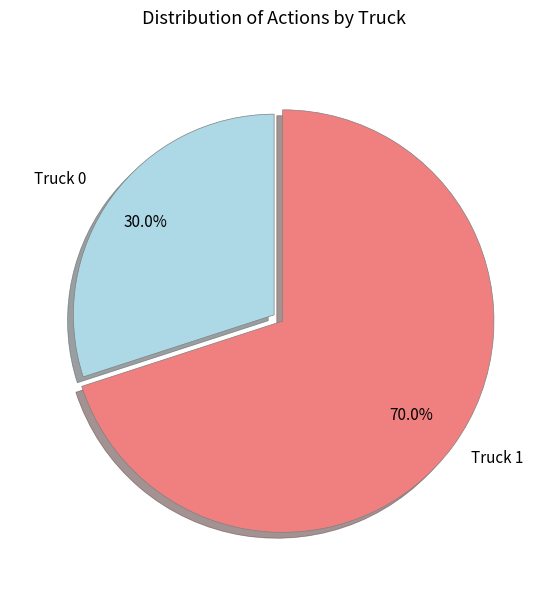

To the nearest percent, what percentage of the pie is Truck 1?

70%